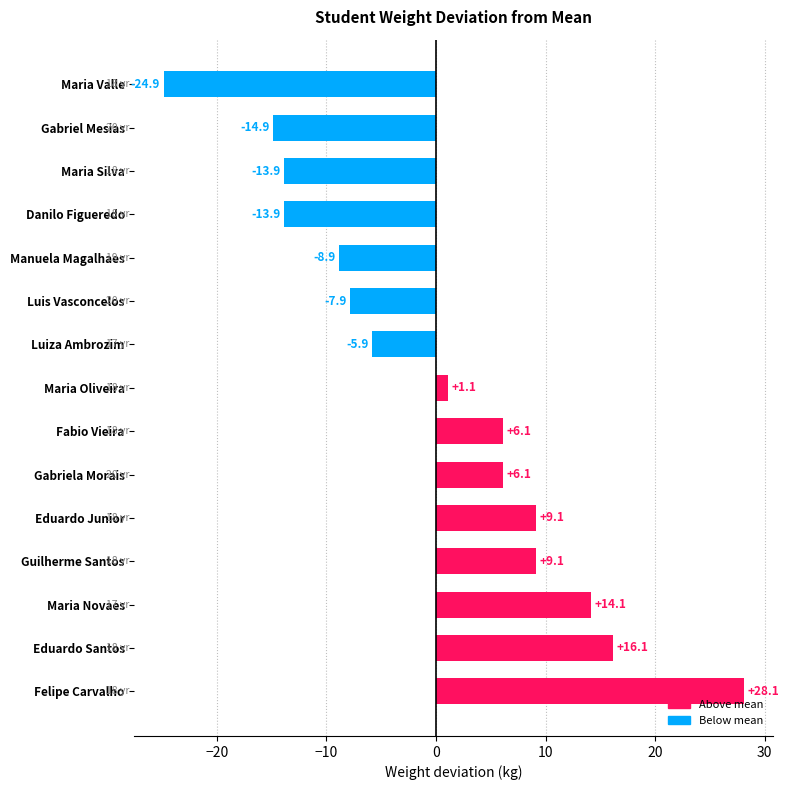

Which category has the lowest value across all series?

Maria Valle